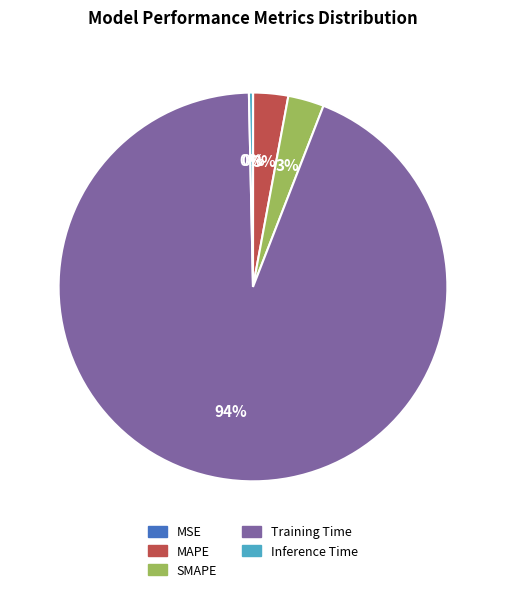

To the nearest percent, what is the difference between the MAPE and Inference Time slice percentages?

3%